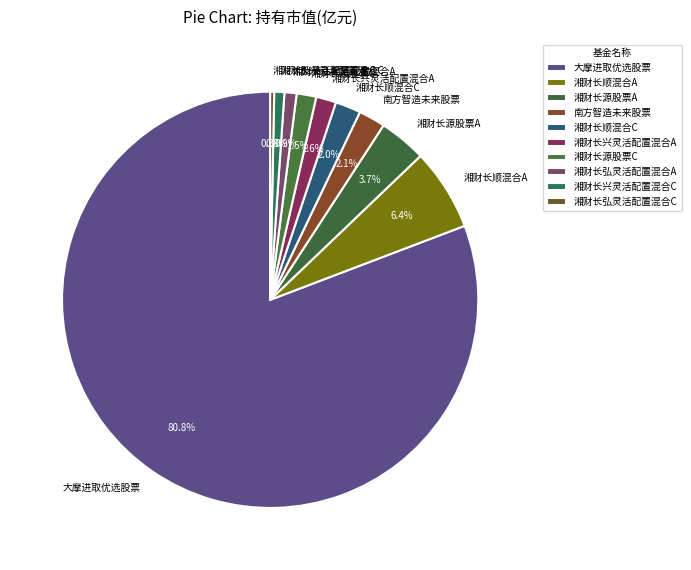

Which category accounts for the majority?

大摩进取优选股票